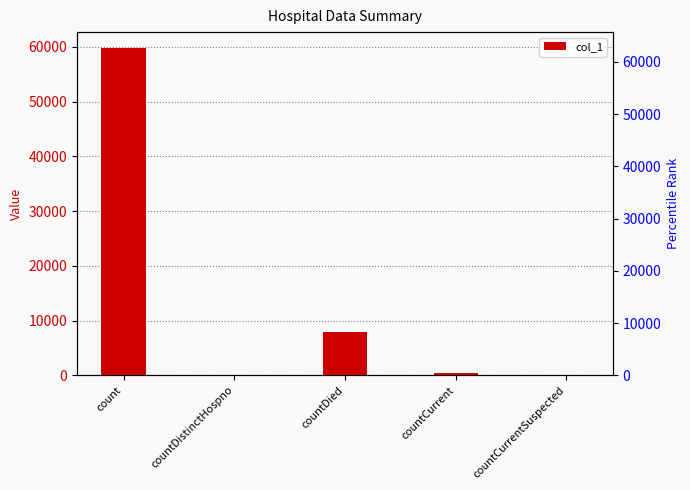

What is the difference between the maximum and minimum values?

59724